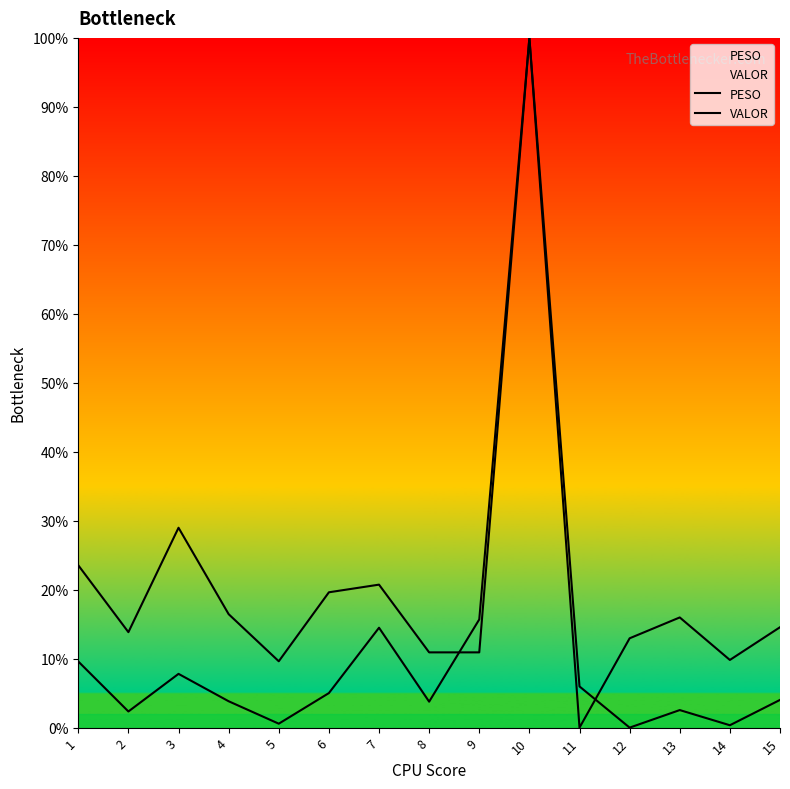

True or false: PESO has a value of 14.5 at 7.

True